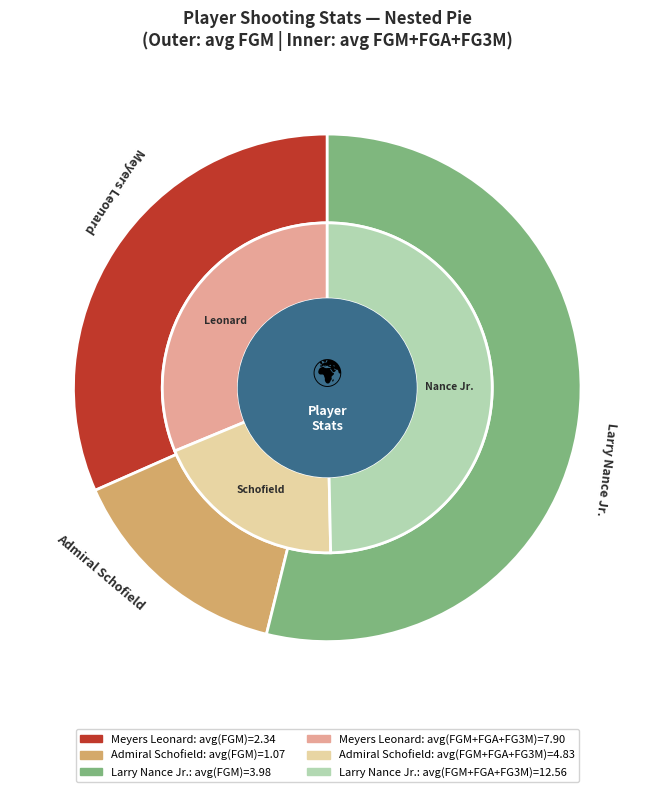

True or false: Meyers Leonard accounts for 38% of the total.

False